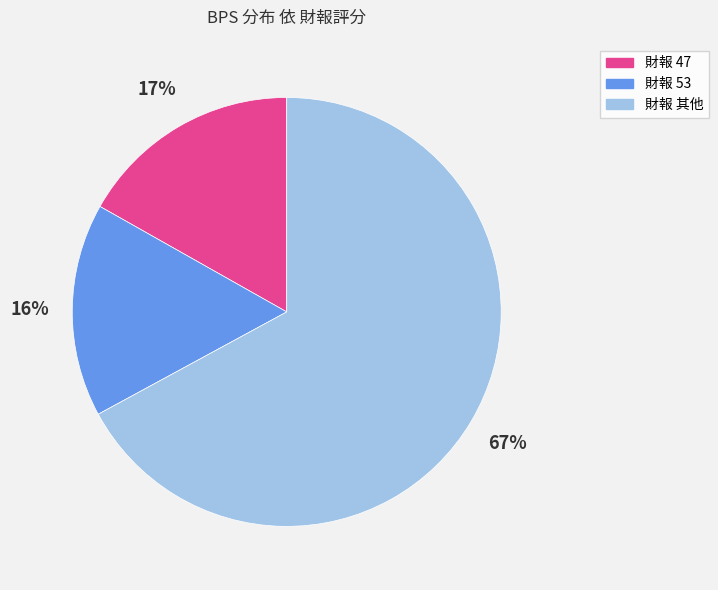

What is the ratio of the value at 財報 其他 to the value at 財報 53?

4.2